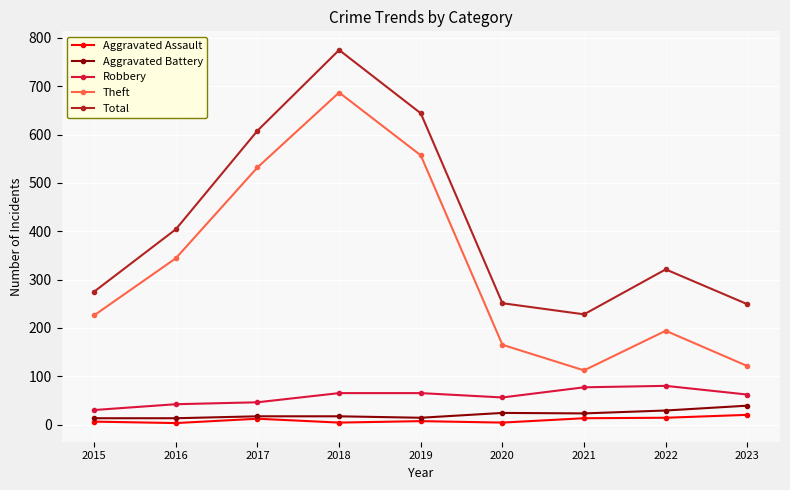

Is the value of Total at 2022 greater than the value of Aggravated Assault at 2018?

Yes